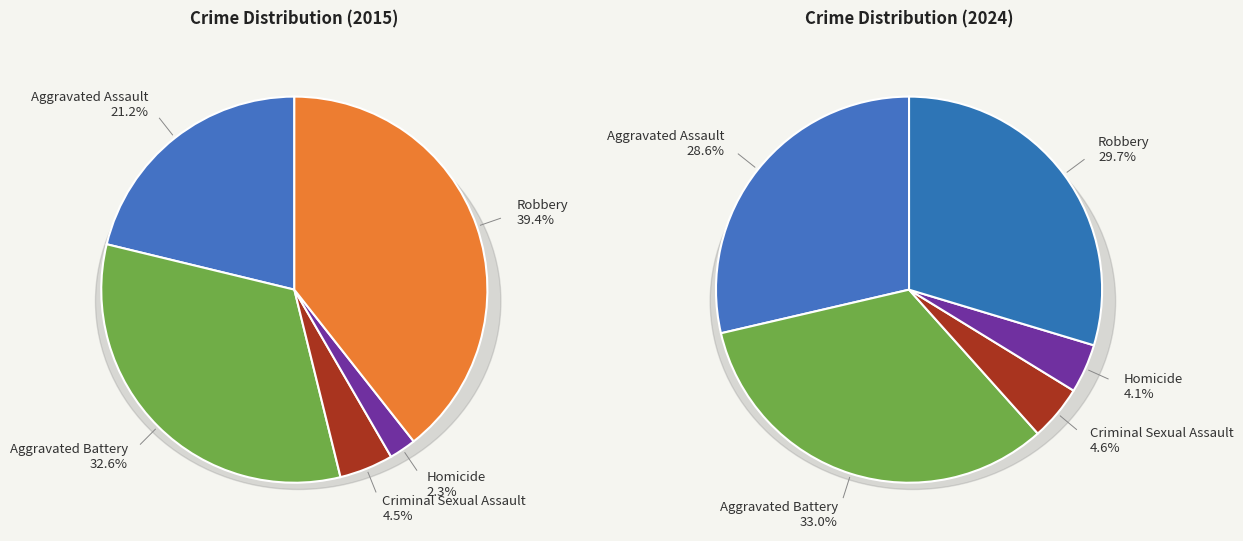

Does Robbery represent more than half of the total?

No